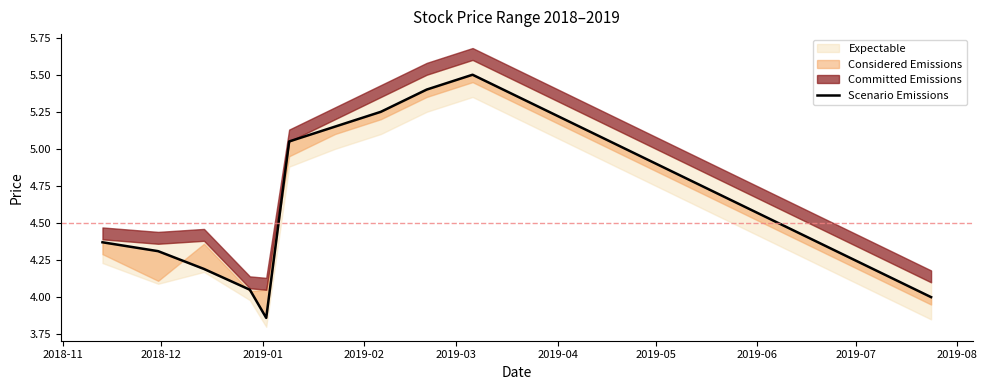

True or false: the data has more than 2 interior local peaks.

False